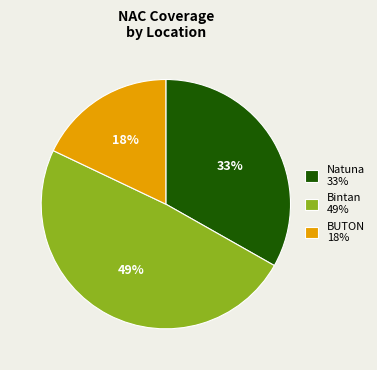

What is the largest slice in the pie chart?

Bintan